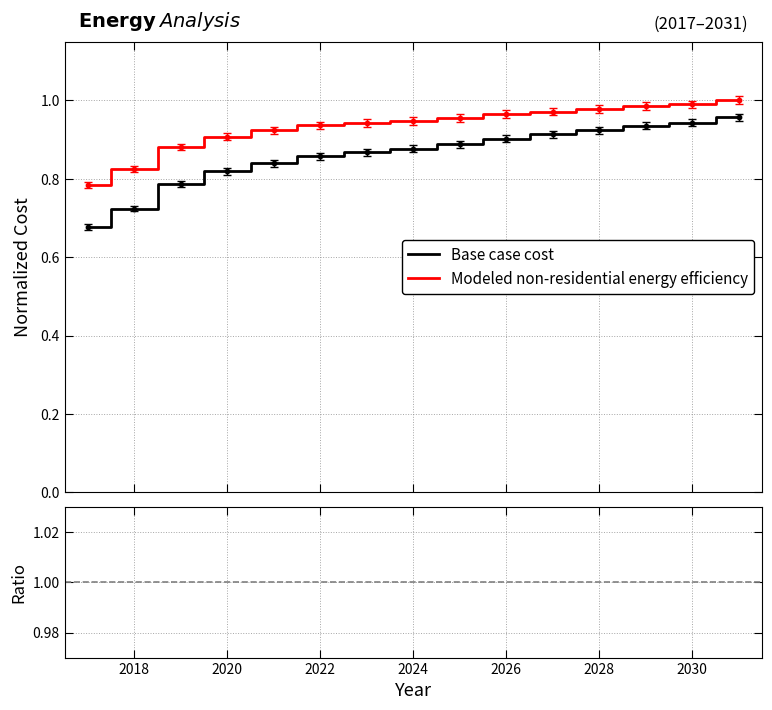

True or false: Modeled non-residential energy efficiency and Base case cost cross at least once.

False